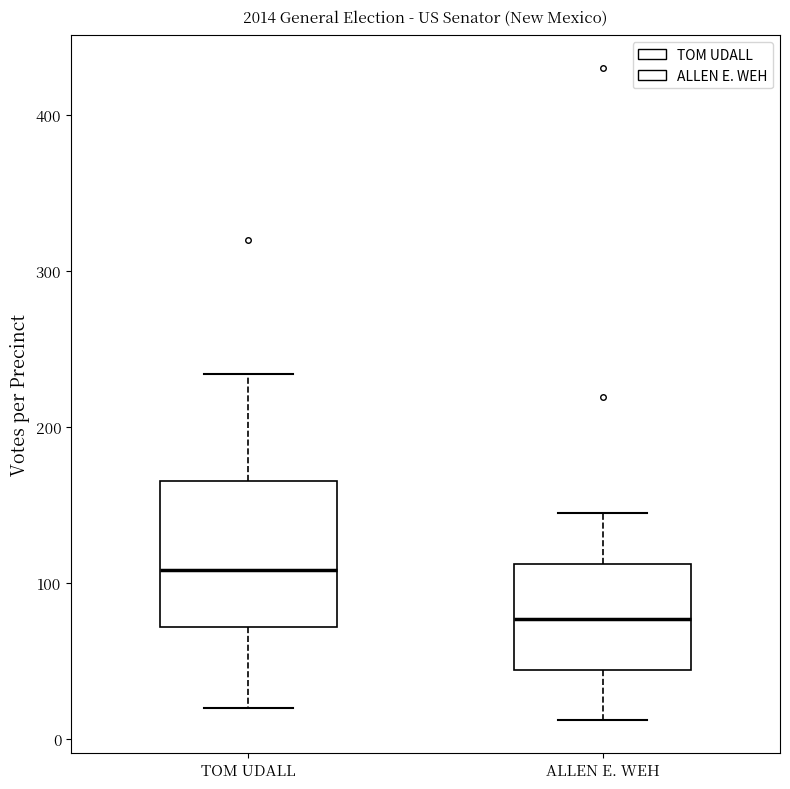

Reading left to right, read every box against the y-axis: the position of its median line, the range the box covers, and the ends of its whiskers. The values are not printed on the chart, so give them approximately, as read against the axis.

TOM UDALL: median 110, box 70 to 170, whiskers 20 to 230
ALLEN E. WEH: median 80, box 40 to 110, whiskers 10 to 150